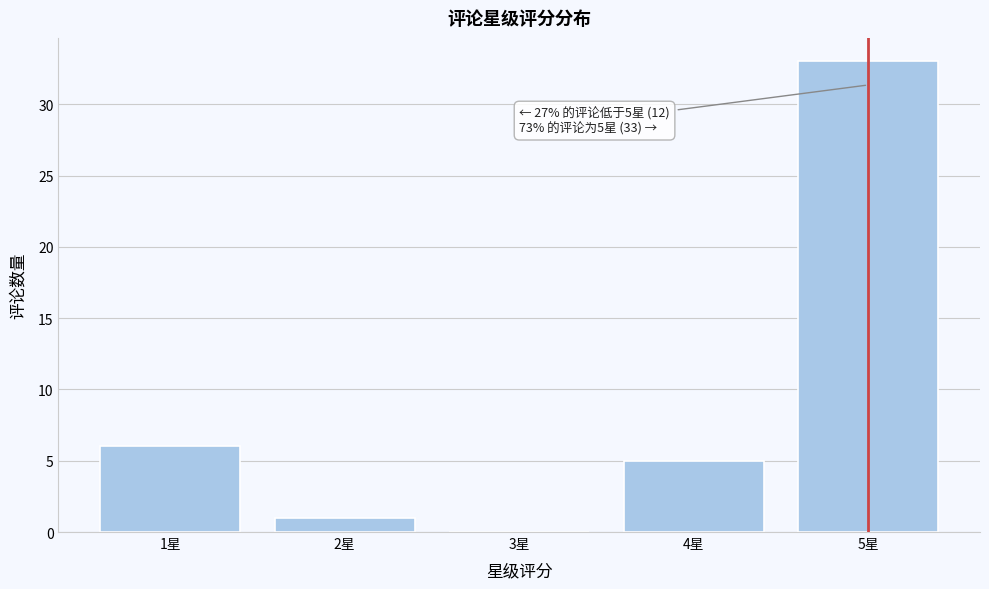

Which range on the x-axis has the tallest bar?

4.5 to 5.5